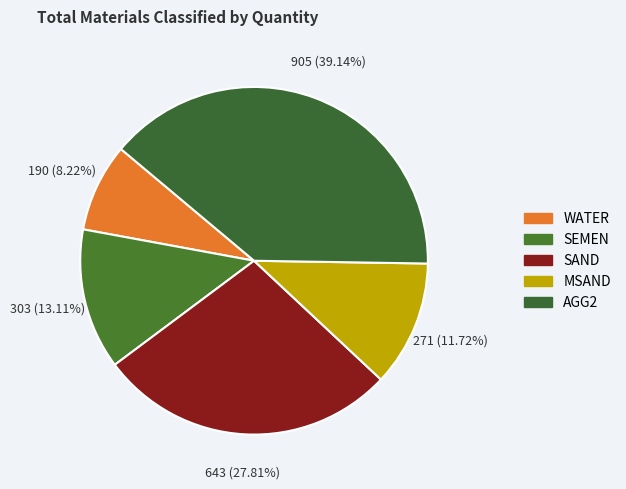

Does any single category account for the majority?

No